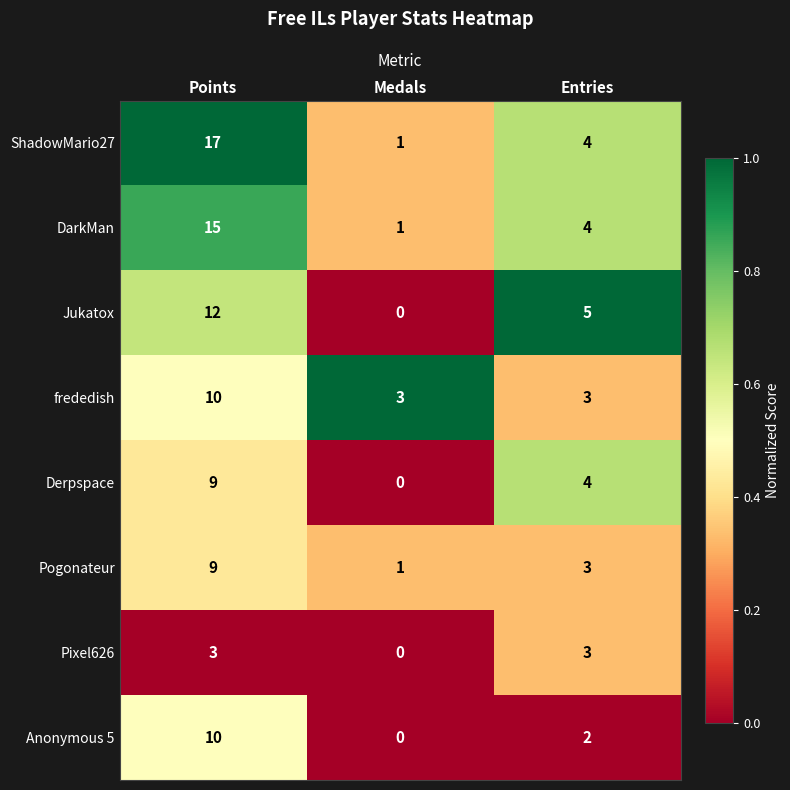

What is the average value of the Jukatox series?

6